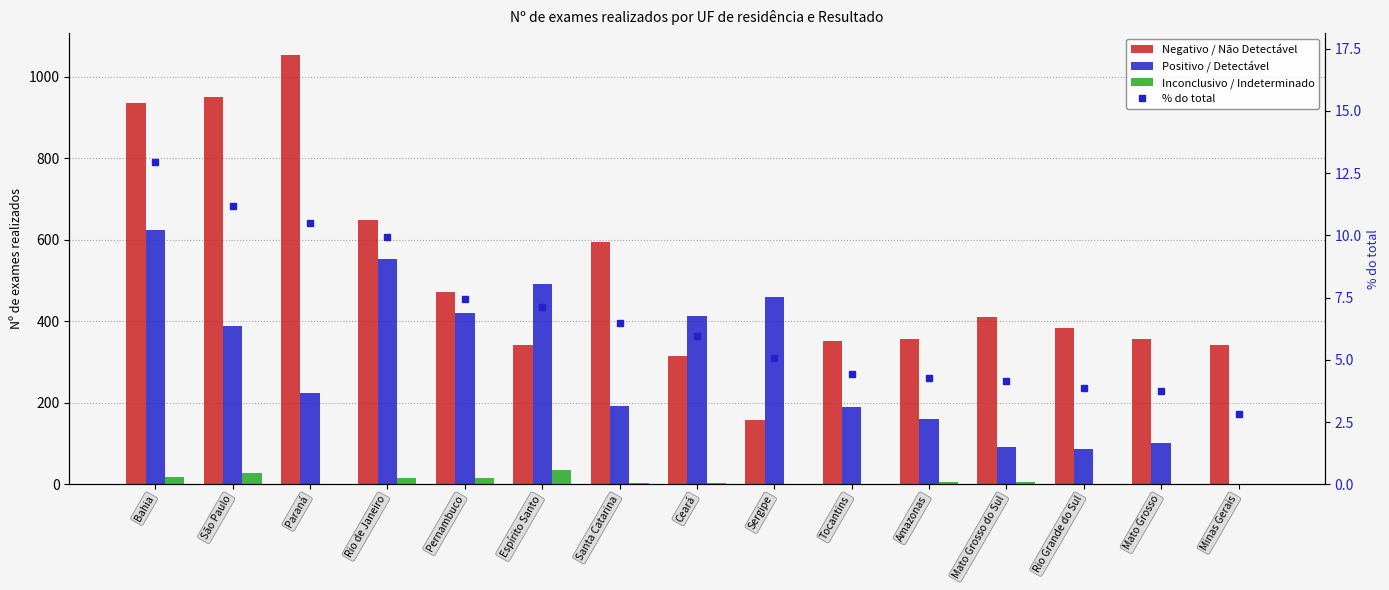

At how many categories does at least one series exceed 1034?

1